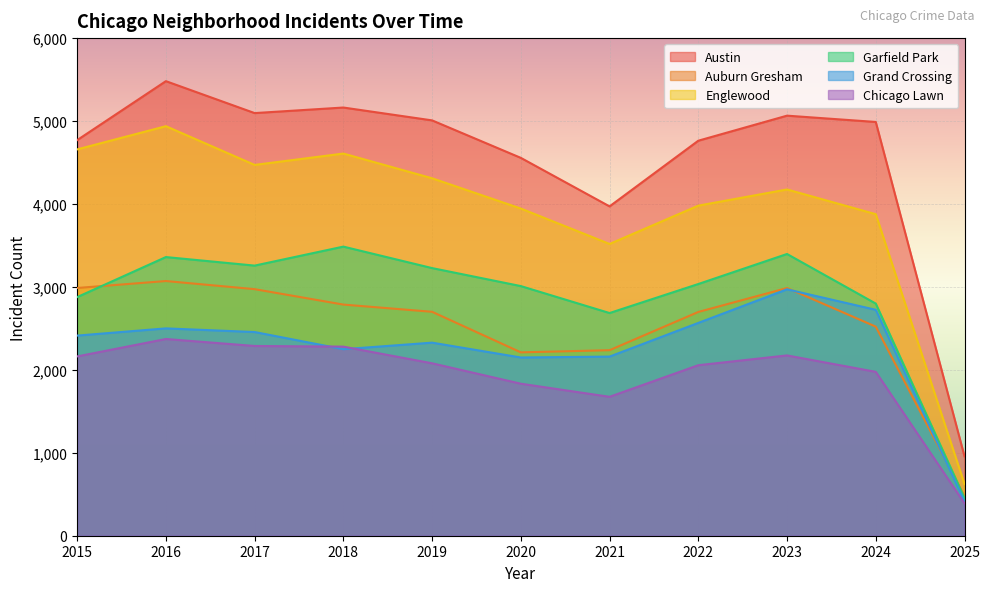

In Chicago Lawn, how many points are lower than both neighbors (excluding endpoints)?

1